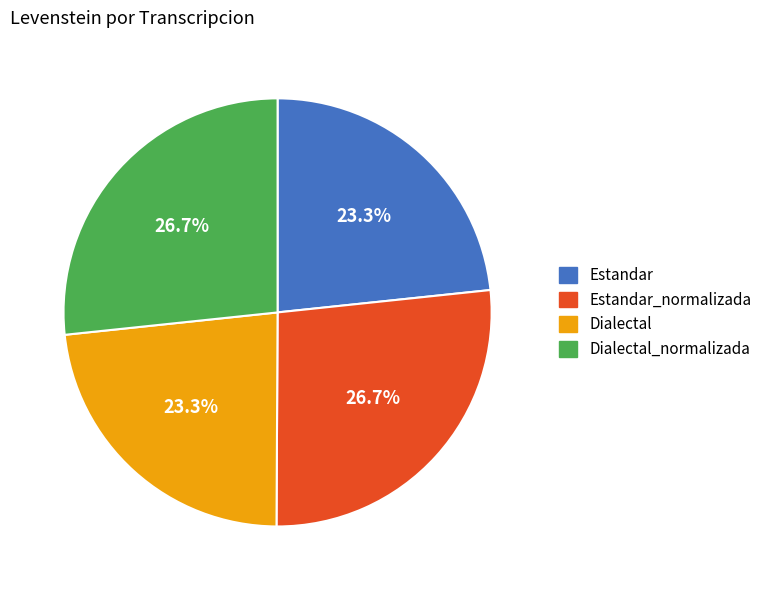

What portion of the pie excludes Dialectal_normalizada?

73.3%